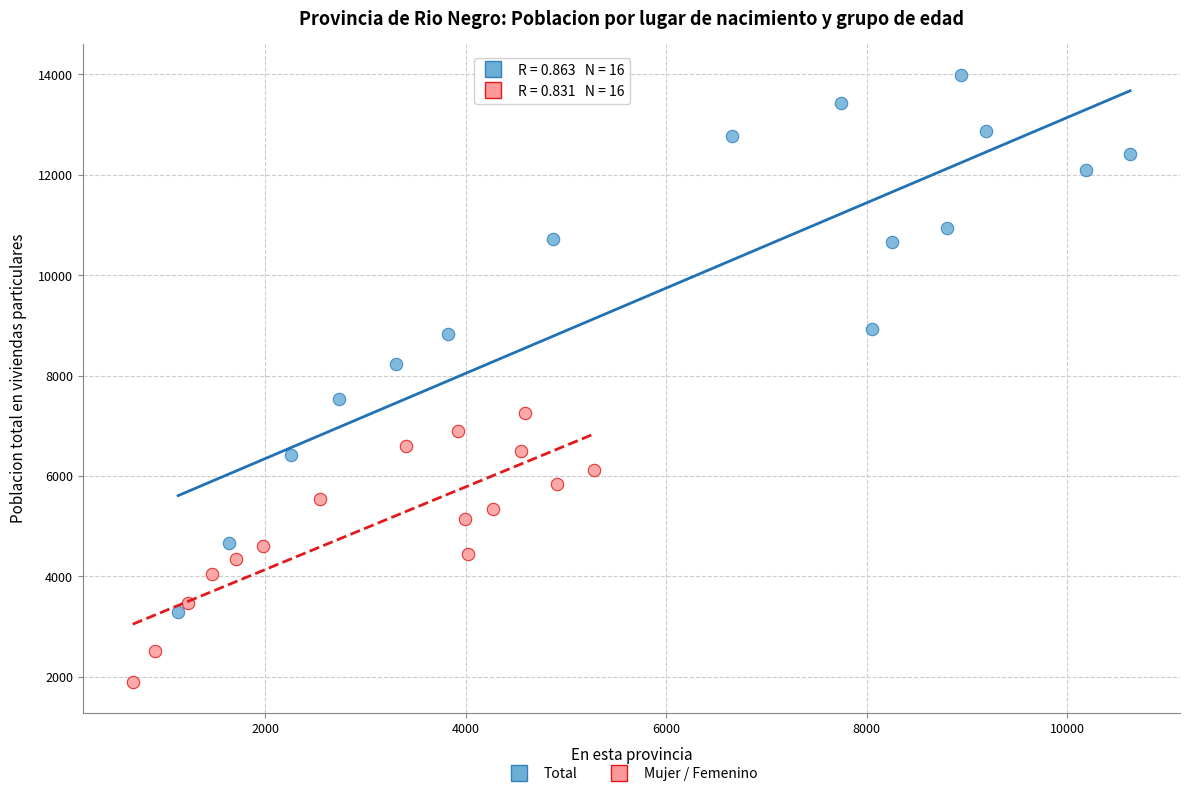

Which series has the widest spread of Y values?

Total